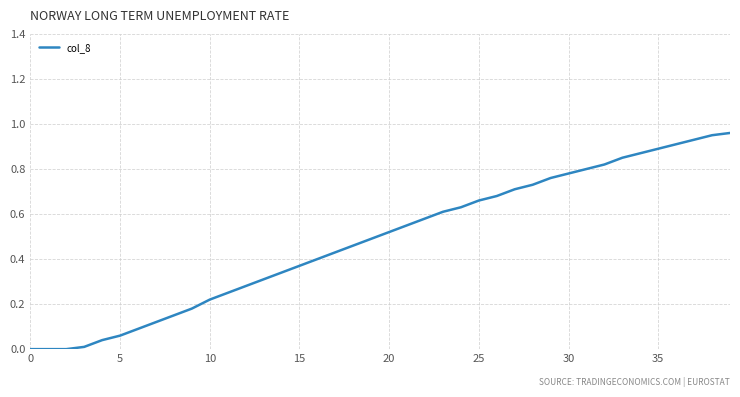

How many lines are shown in the chart?

1